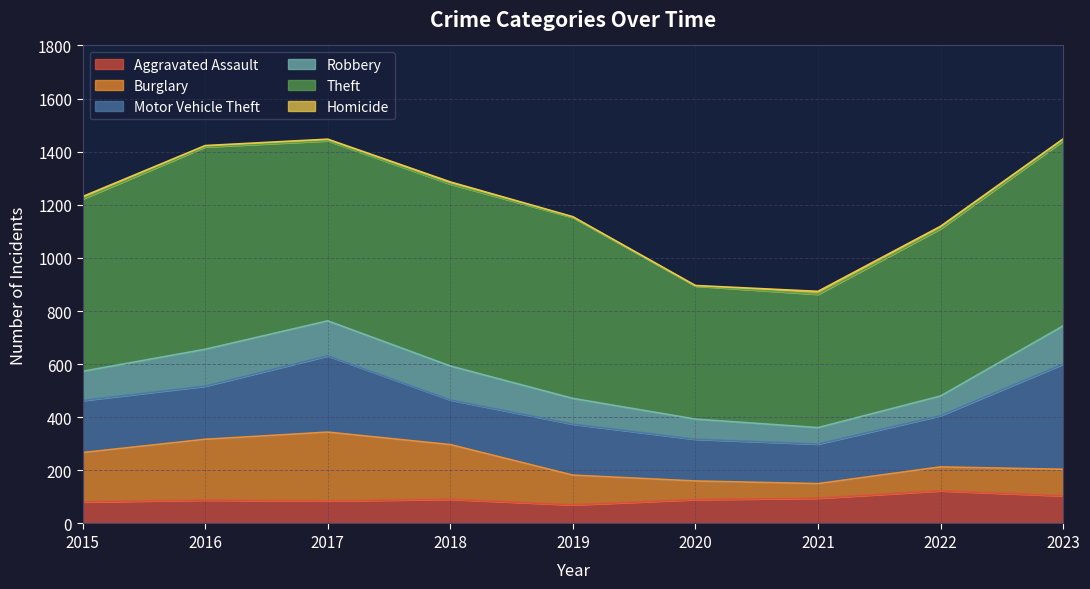

At which category does Motor Vehicle Theft reach its first local peak?

2017